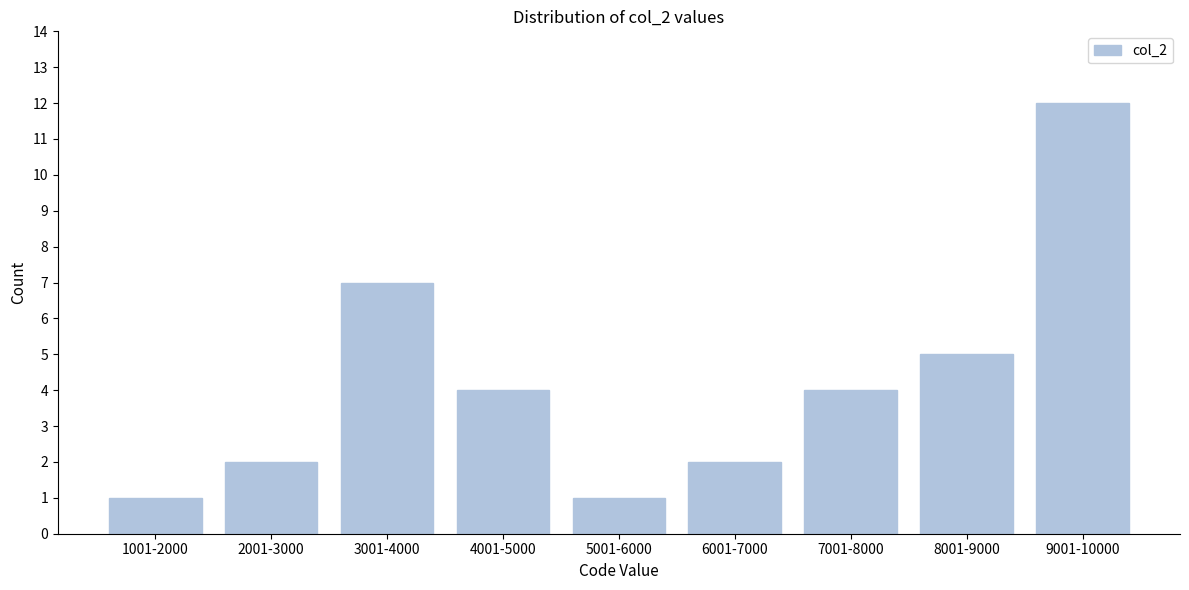

Reading left to right, transcribe all the data shown in this chart.

1001-2000=1	2001-3000=2	3001-4000=7	4001-5000=4	5001-6000=1	6001-7000=2	7001-8000=4	8001-9000=5	9001-10000=12